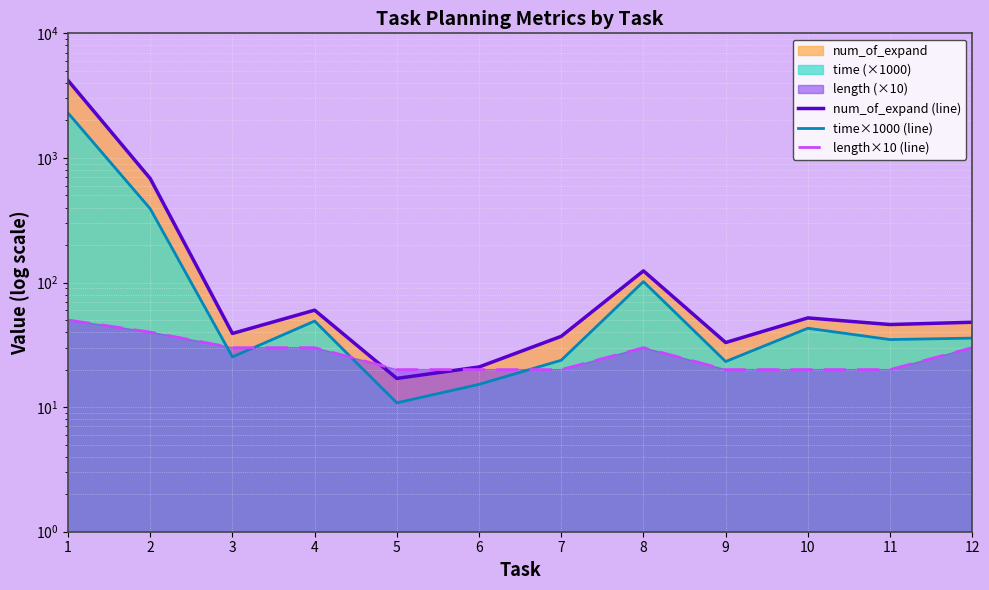

Is it true that num_of_expand (line) equals 9.4 at 6?

False